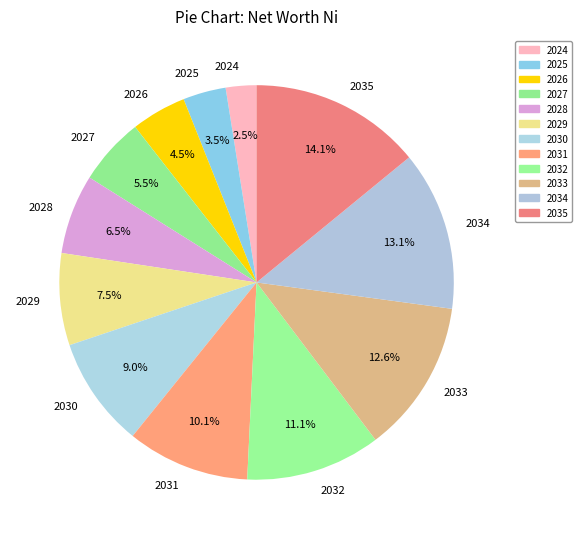

Which has a higher value, 2026 or 2031?

2031